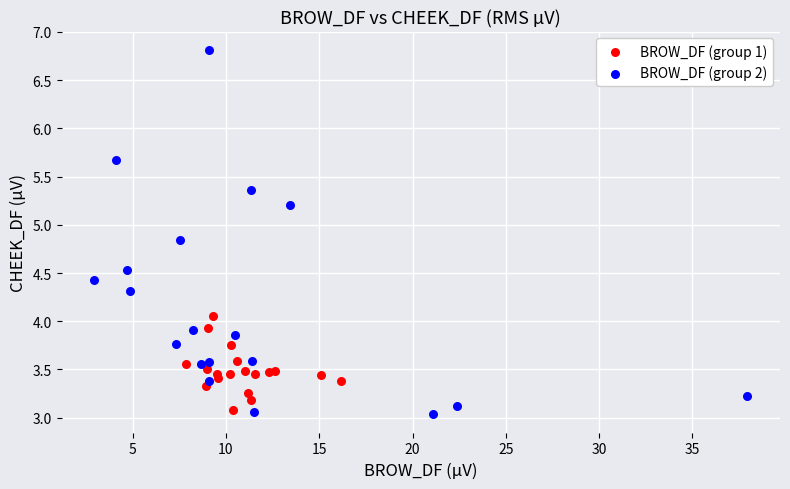

What are all the series names shown in the legend?

BROW_DF (group 1), BROW_DF (group 2)